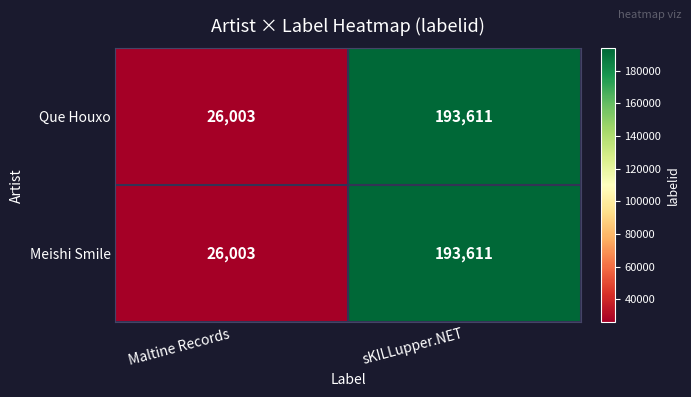

Reading left to right, transcribe all the data shown in this chart.

Que Houxo: 26003	193611
Meishi Smile: 26003	193611